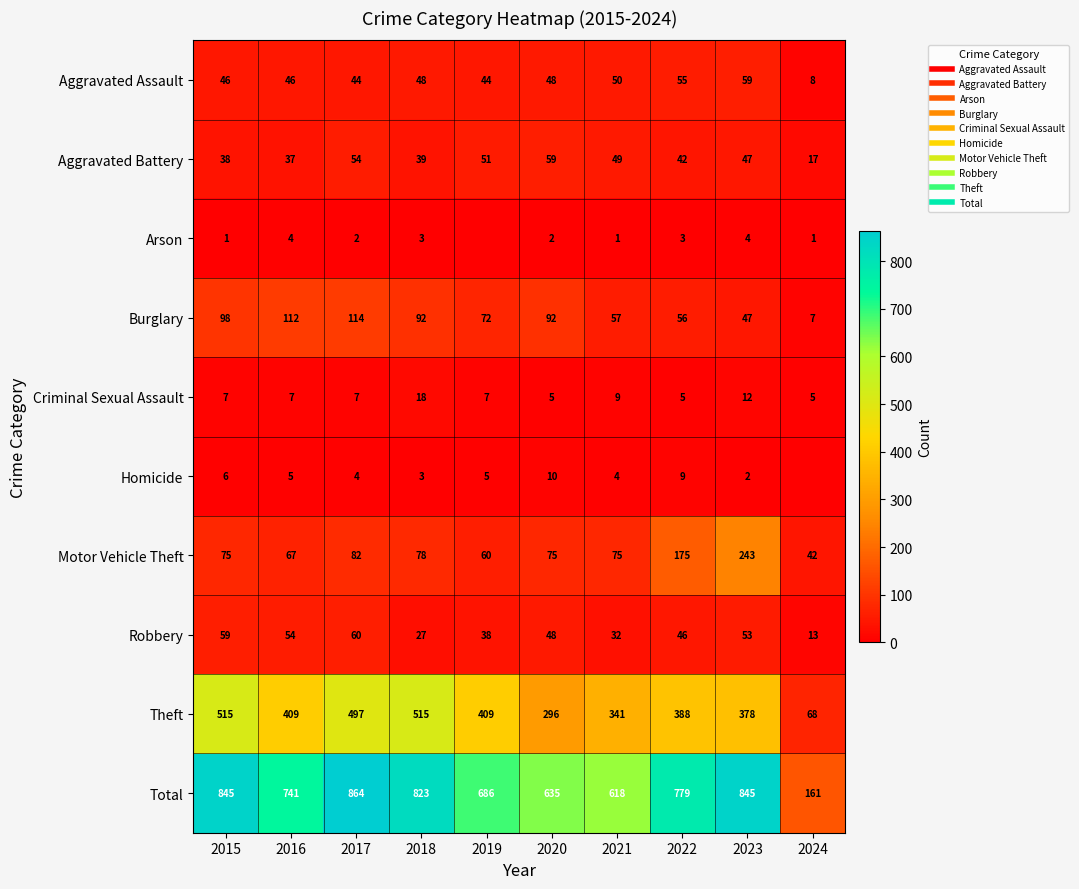

Rank the series at 2015 from lowest to highest value.

Arson, Homicide, Criminal Sexual Assault, Aggravated Battery, Aggravated Assault, Robbery, Motor Vehicle Theft, Burglary, Theft, Total